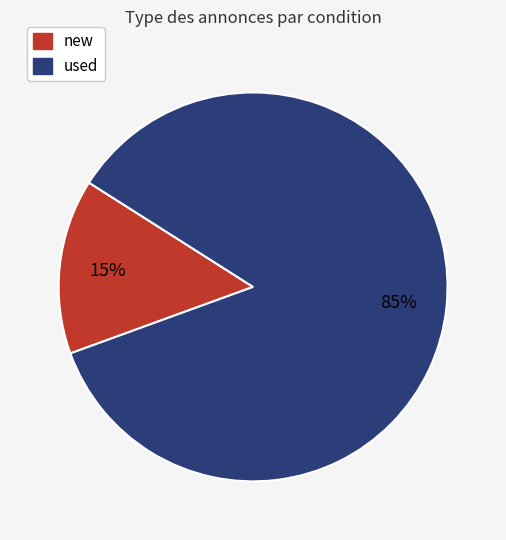

Rank the categories by value from lowest to highest.

new, used